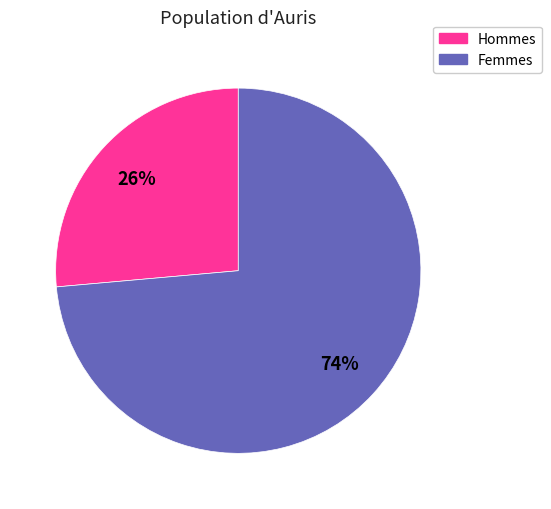

To the nearest percent, what portion does Hommes represent?

26%